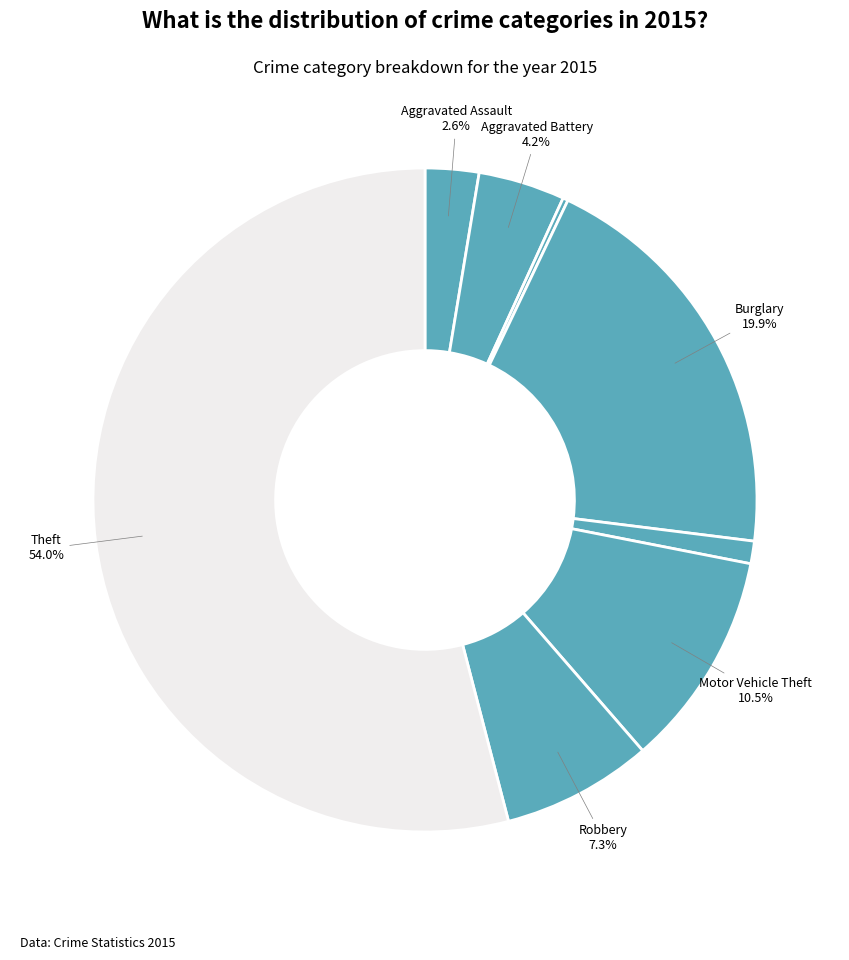

To the nearest percent, what is the difference between the largest and smallest slice percentages?

54%